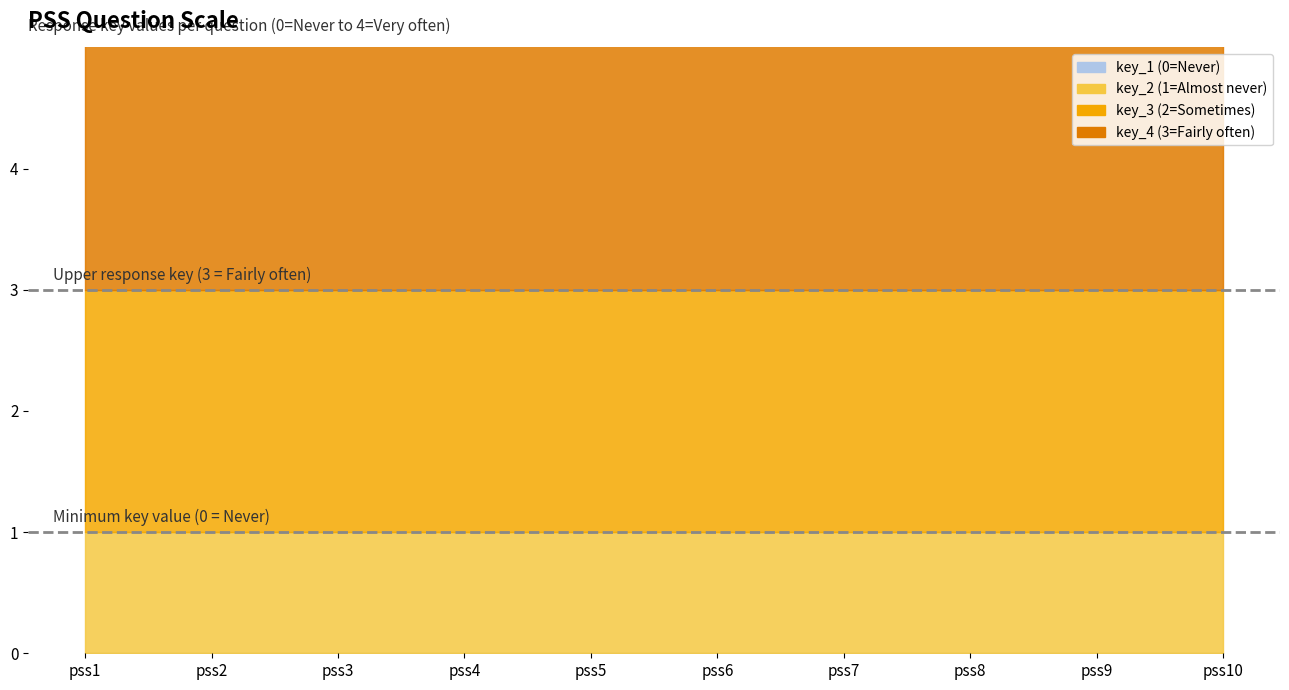

Which series has the largest total across all categories?

key_4